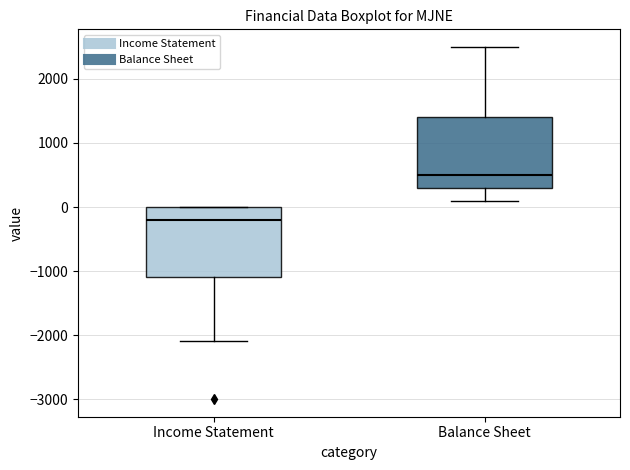

Where is the upper edge of the box for Balance Sheet on the y-axis? The values are not printed on the chart, so give them approximately, as read against the axis.

1400